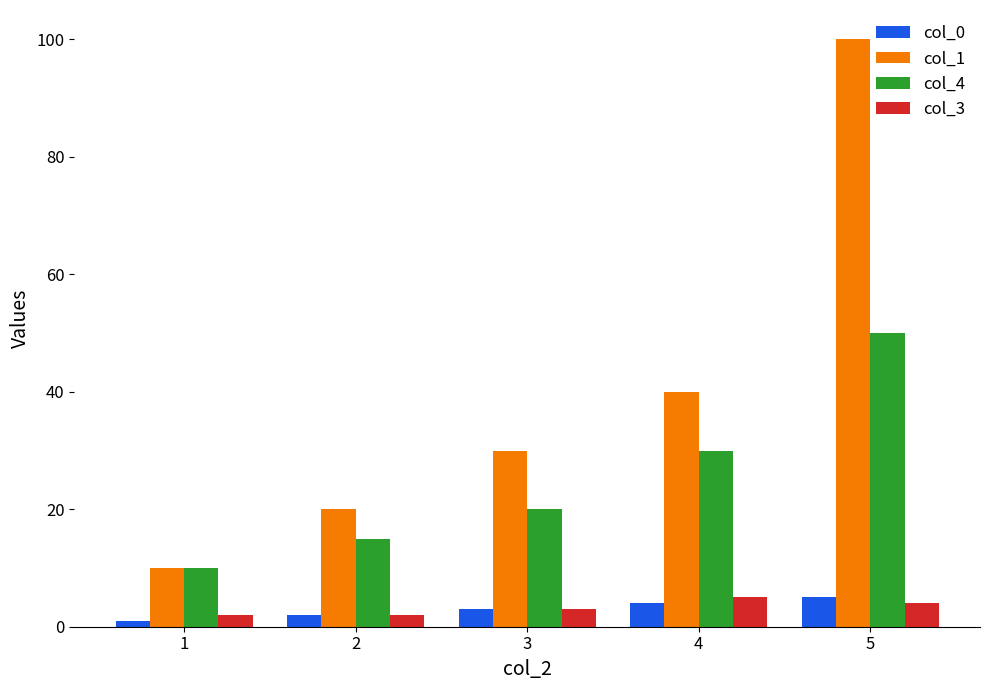

The value of col_4 at 2 is 15. True or false?

True